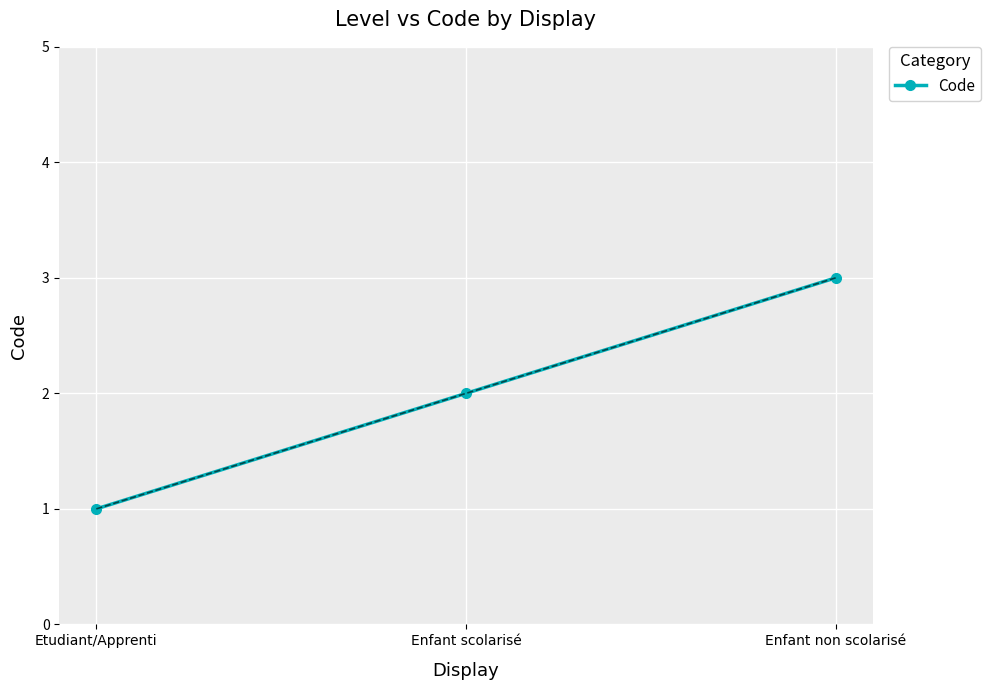

Reading left to right, list all the values displayed in this chart.

1	2	3